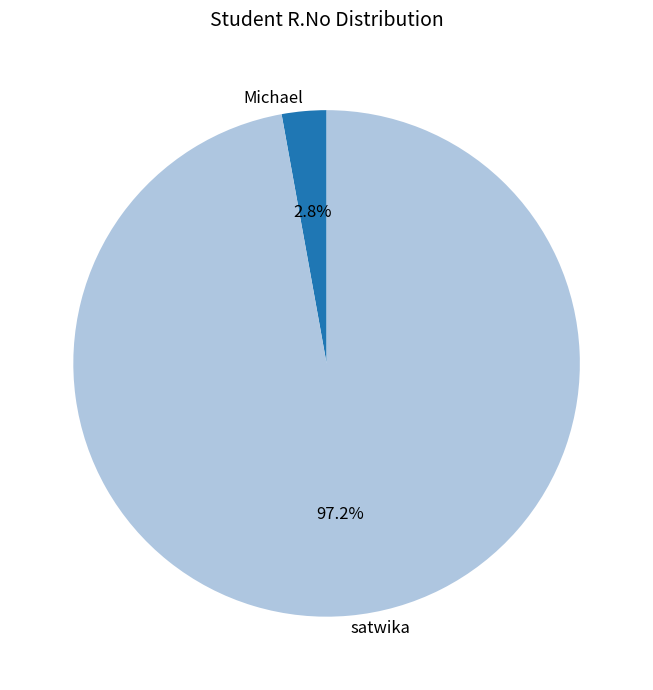

Is there any slice that represents more than half of the pie?

Yes